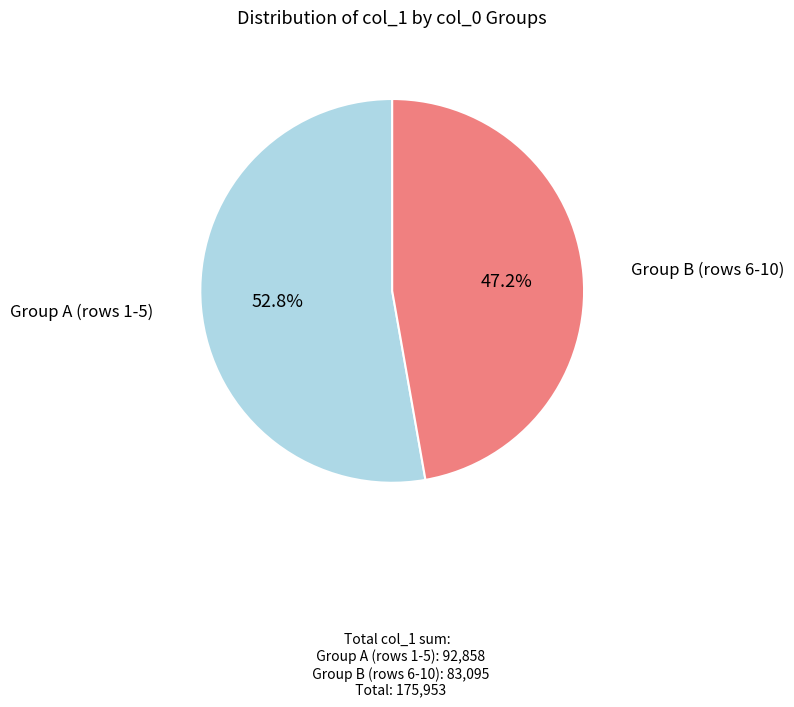

Is there a majority slice in this chart?

Yes